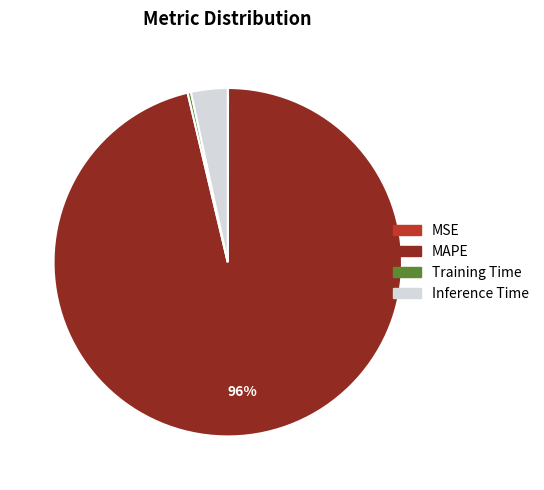

Is there a majority slice in this chart?

Yes